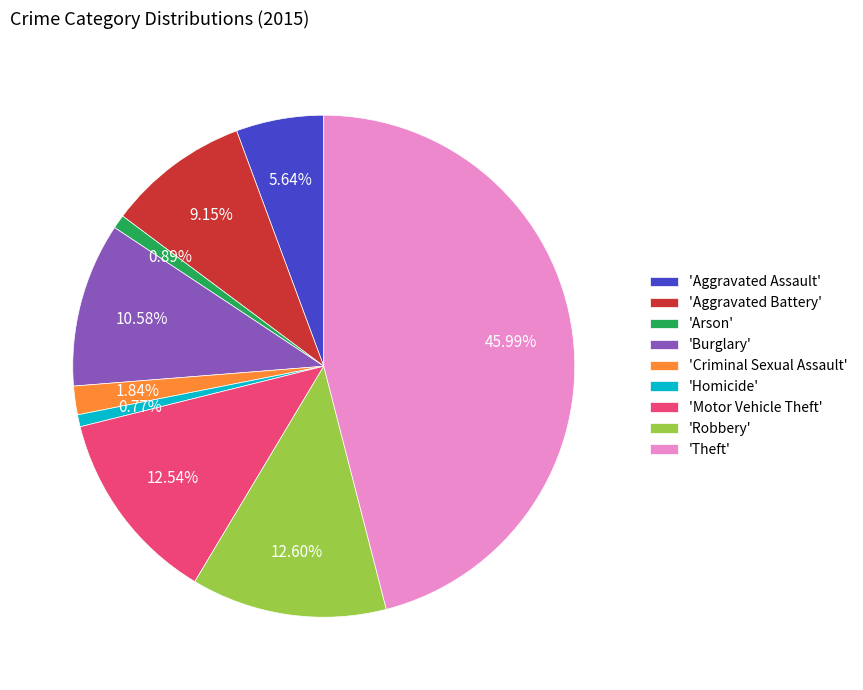

Is the sum of 'Theft' and 'Arson' greater than half?

No